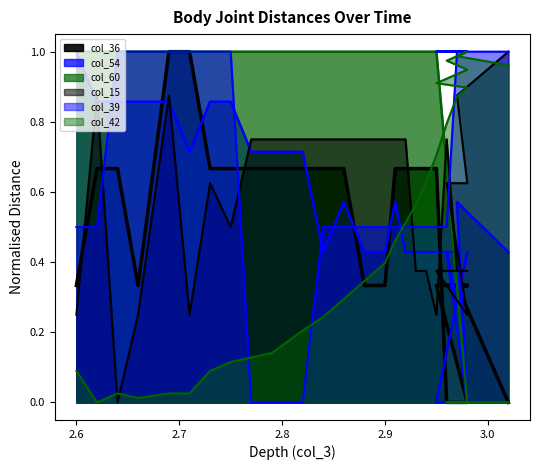

True or false: col_39 has a value of 0.1 at 2.200000047683716.

False